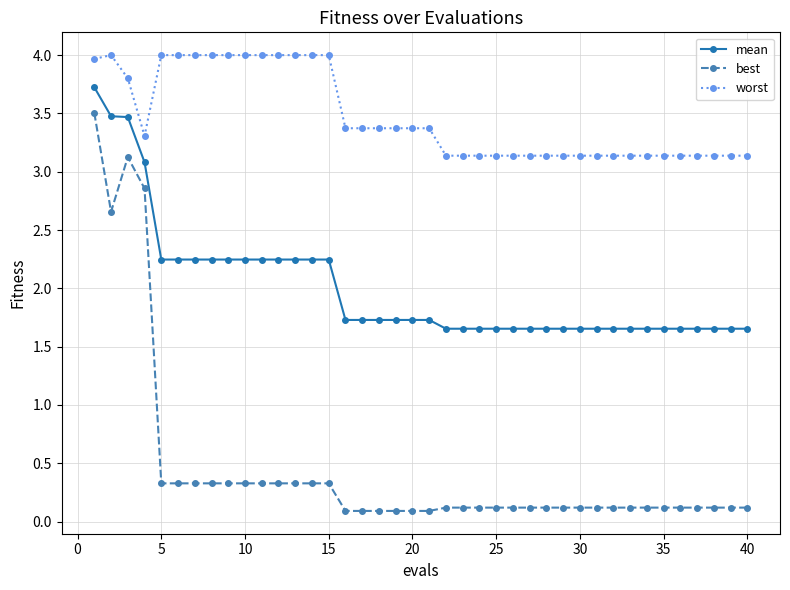

What is the value of the worst point at the 33rd from the left?

3.1